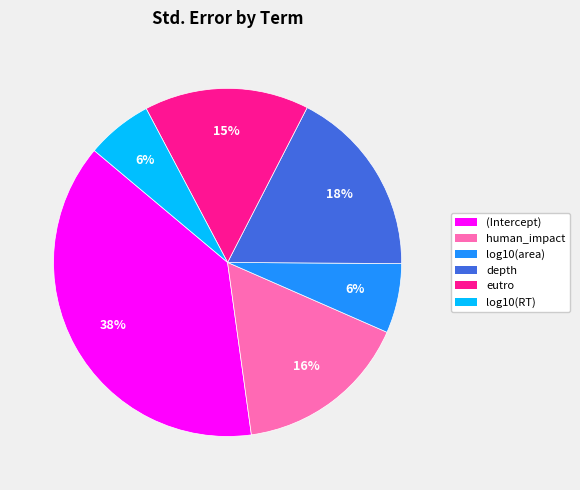

To the nearest percent, what is the average slice percentage?

17%